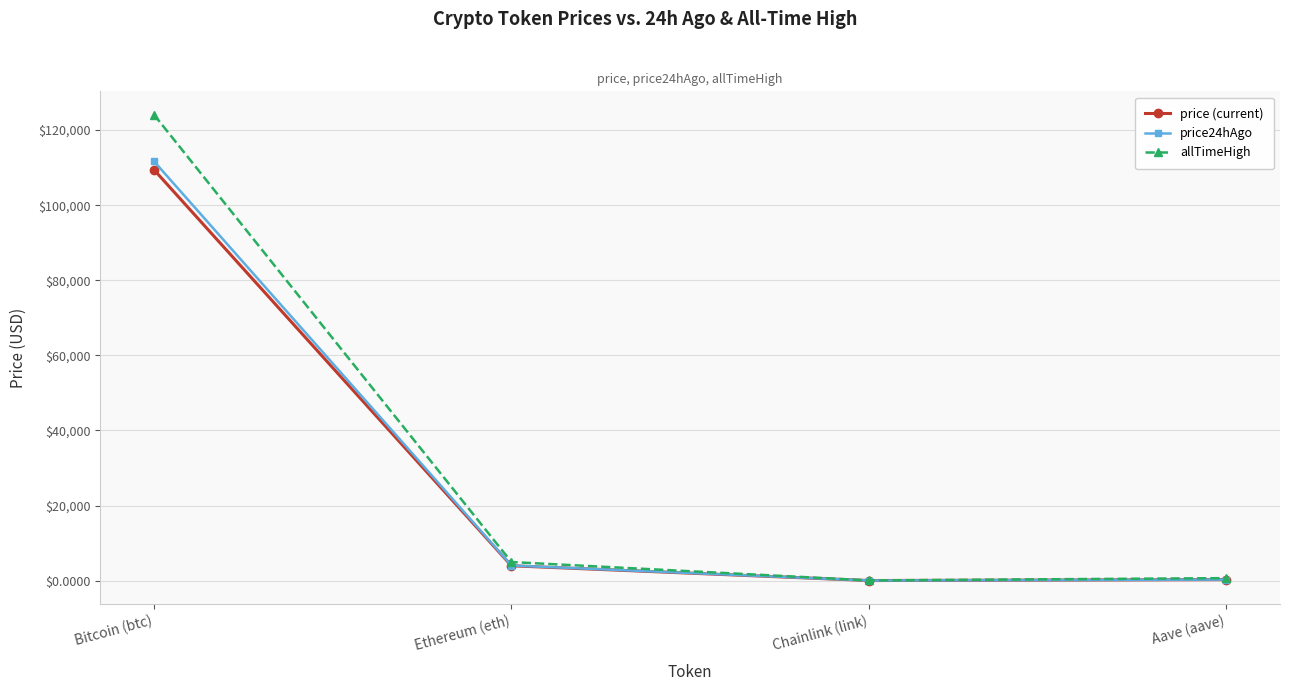

What is the label of the 3rd point from the right?

Ethereum (eth)